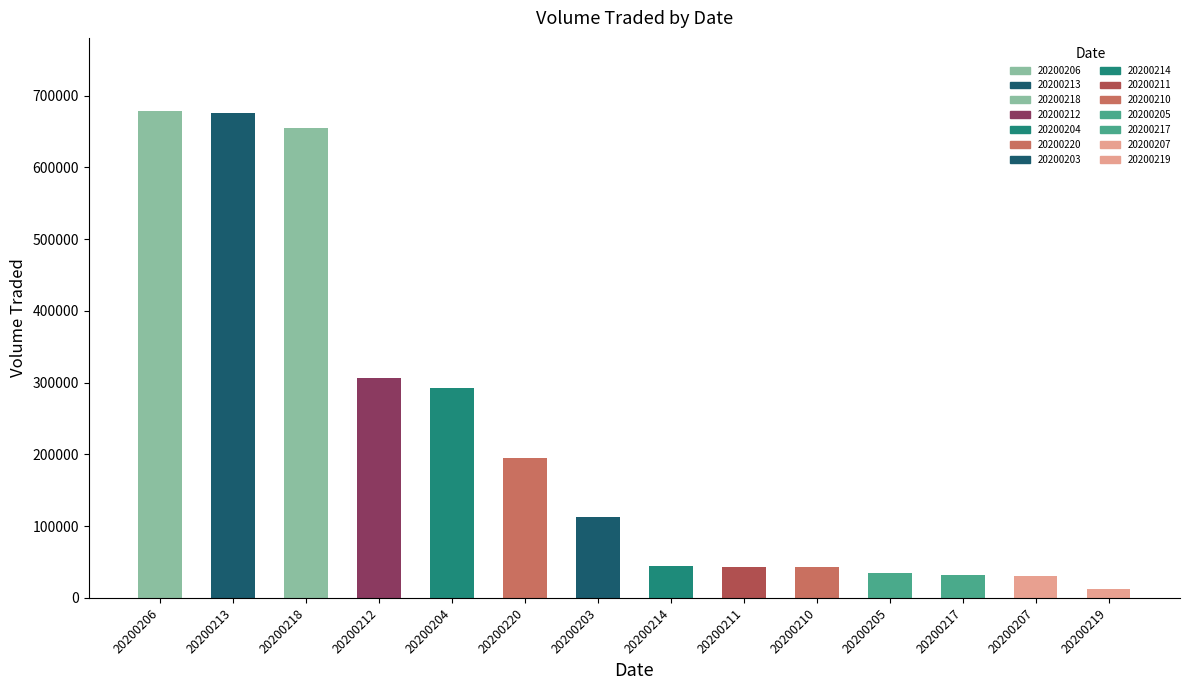

What is the change in value from 20200203 to 20200211?

-69300